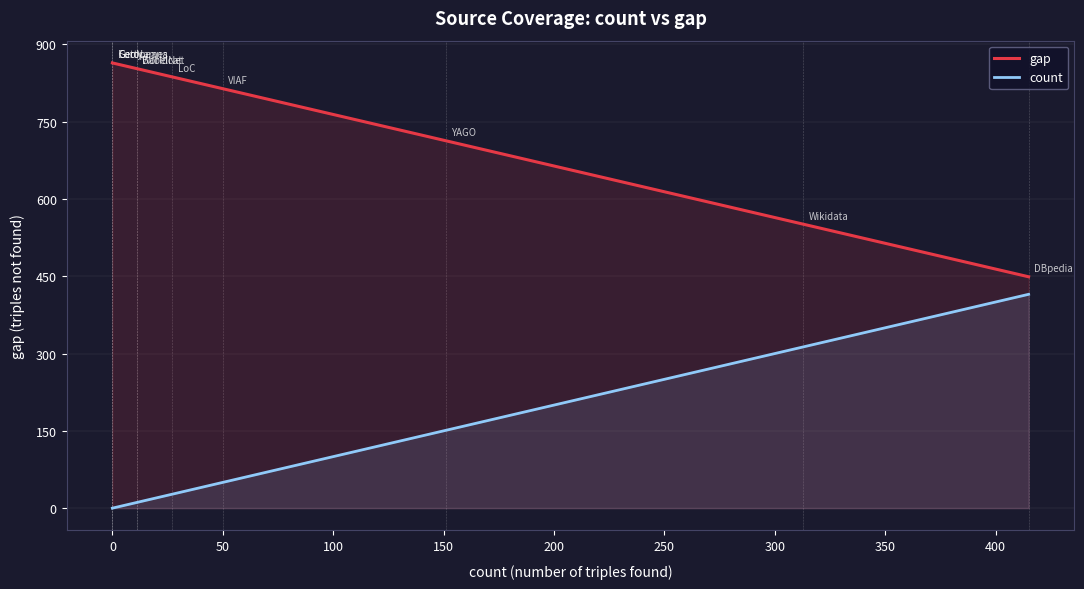

What is the value of the gap point at the 1st from the left?

864